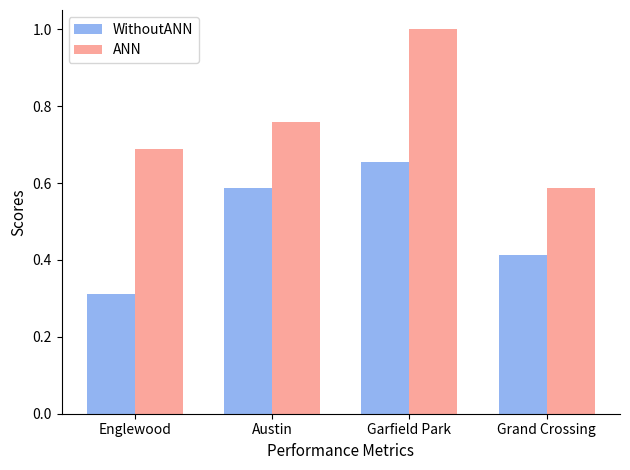

What position from the left is Grand Crossing?

4